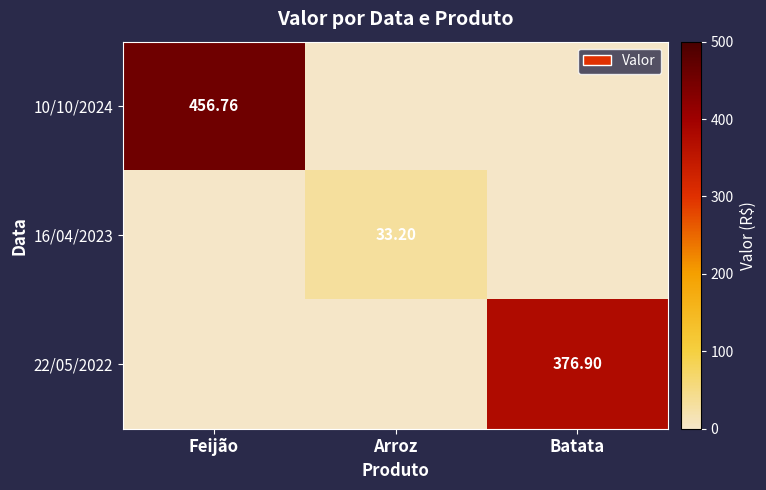

At which category is the sum across all series the highest?

Feijão